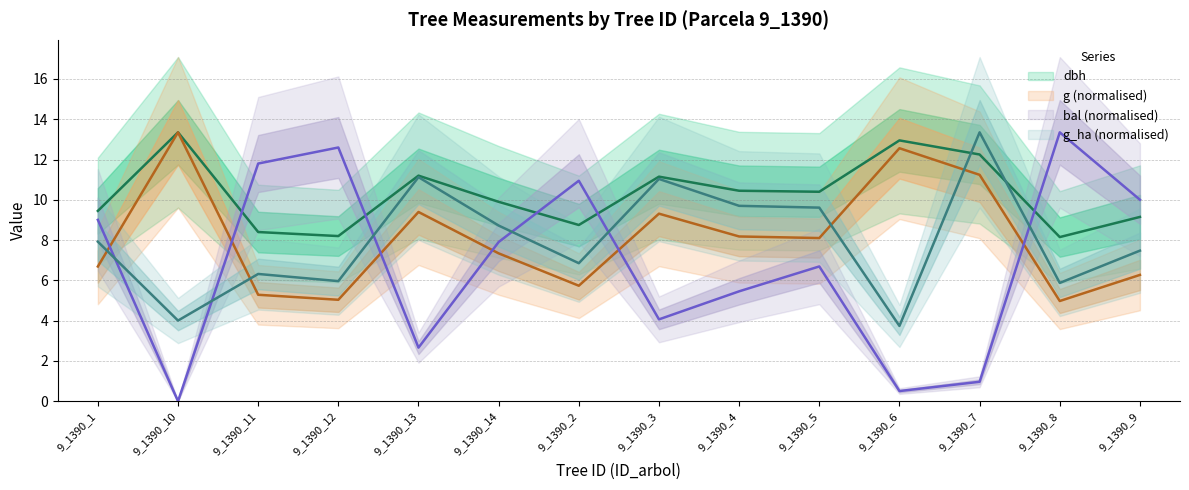

What is the difference between the maximum and minimum values in the g series?

8.4